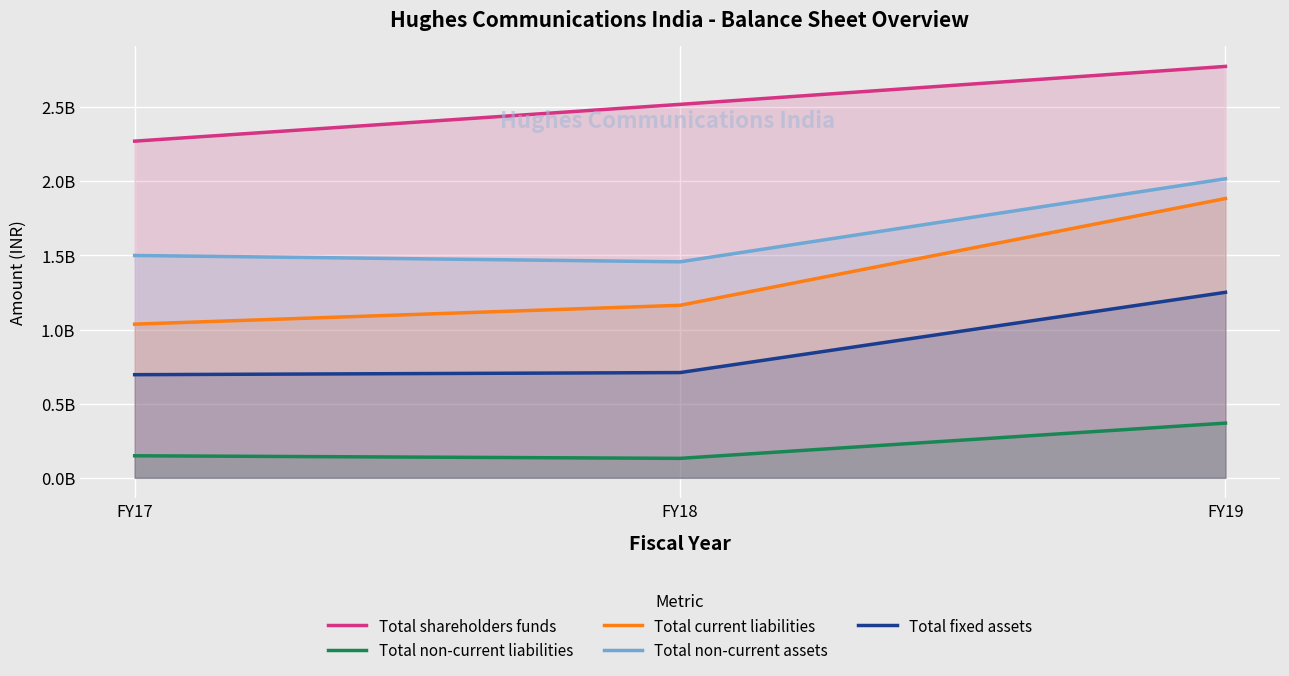

True or false: Total non-current liabilities has a value of 148810000 at FY17.

True